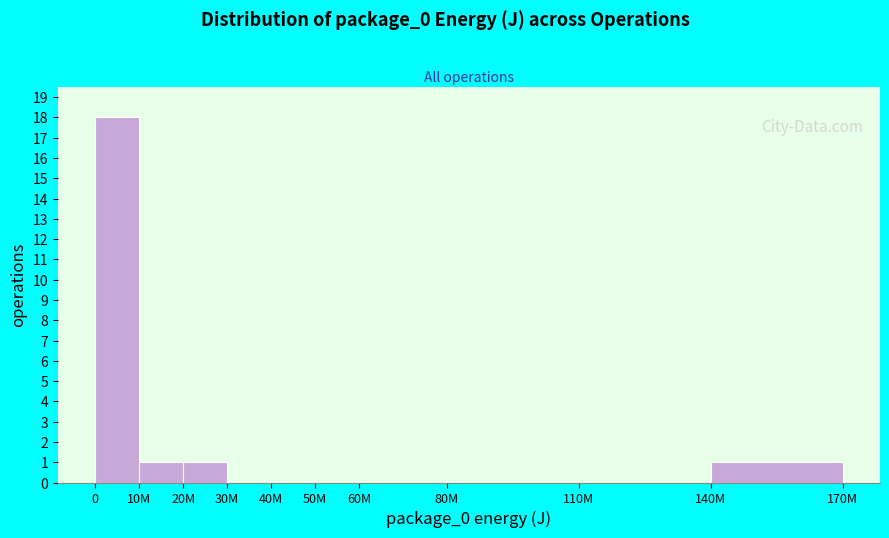

Reading left to right, extract all data points from this chart.

0=18	10M=1	20M=1	30M=0	40M=0	50M=0	60M=0	80M=0	110M=0	140M=1